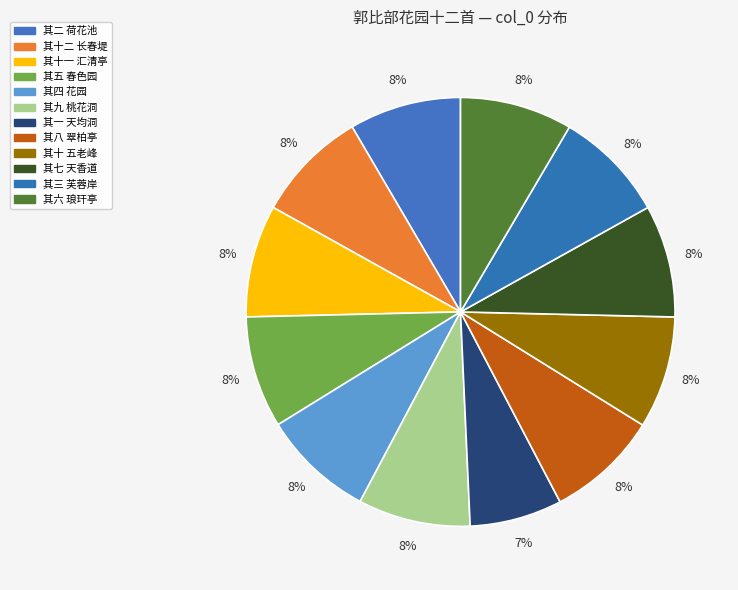

How many segments does this pie chart have?

12